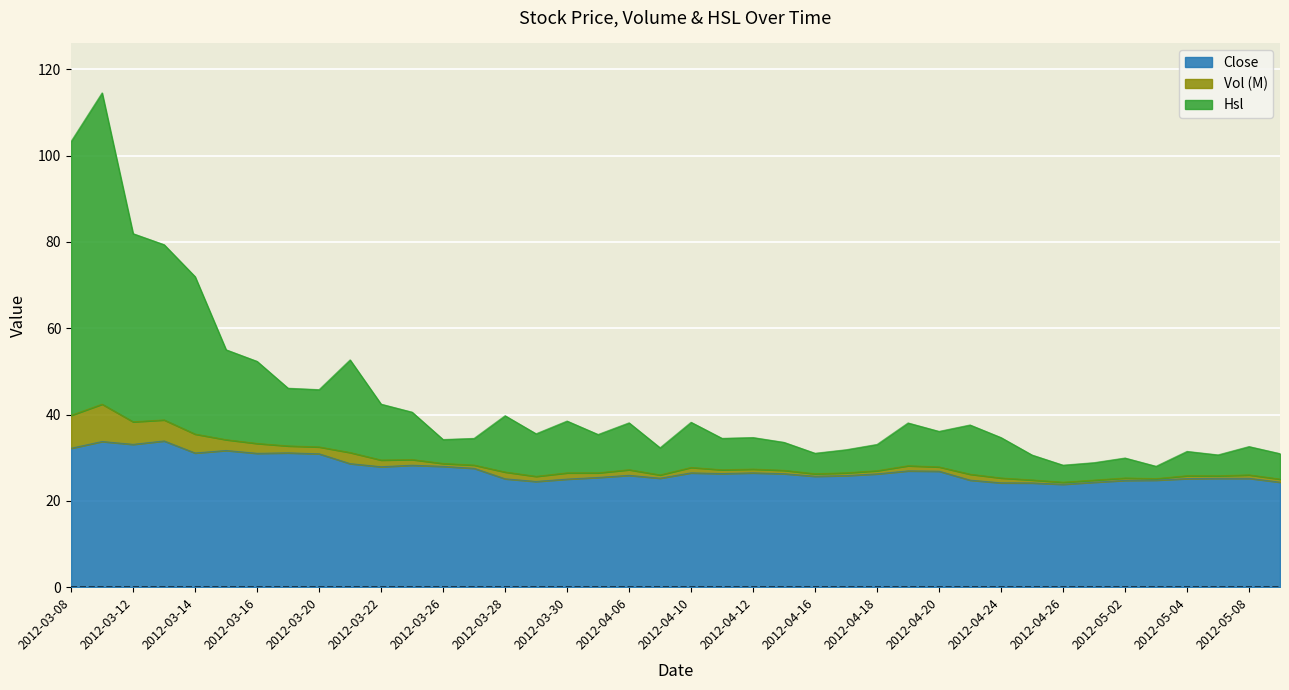

The value of Close at 2012-04-06 is 7.0. True or false?

False